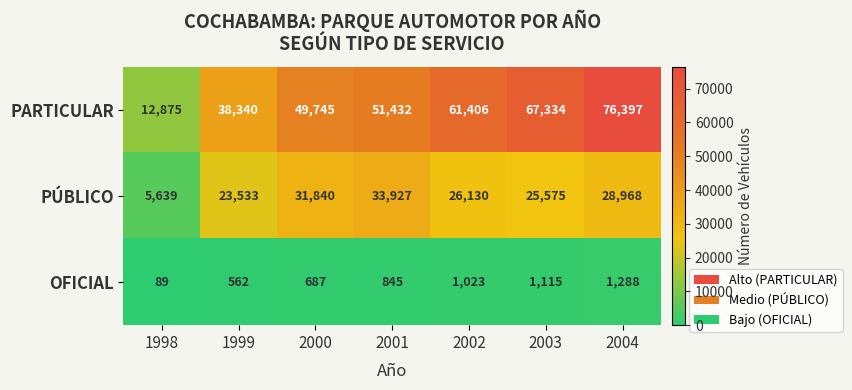

Reading left to right, extract all data points from this chart.

PARTICULAR: 1998=12875	1999=38340	2000=49745	2001=51432	2002=61406	2003=67334	2004=76397
PÚBLICO: 1998=5639	1999=23533	2000=31840	2001=33927	2002=26130	2003=25575	2004=28968
OFICIAL: 1998=89	1999=562	2000=687	2001=845	2002=1023	2003=1115	2004=1288